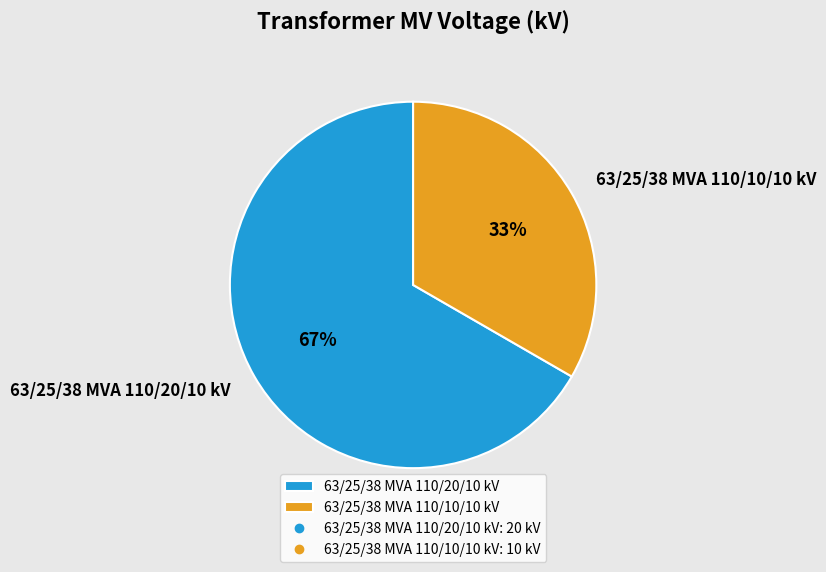

To the nearest percent, what is the combined percentage of 63/25/38 MVA 110/10/10 kV and 63/25/38 MVA 110/20/10 kV?

100%